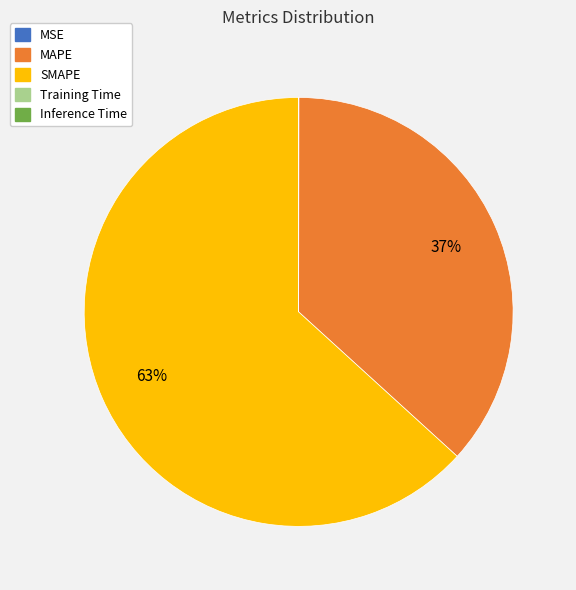

To the nearest percent, what percentage of the pie is SMAPE?

63%